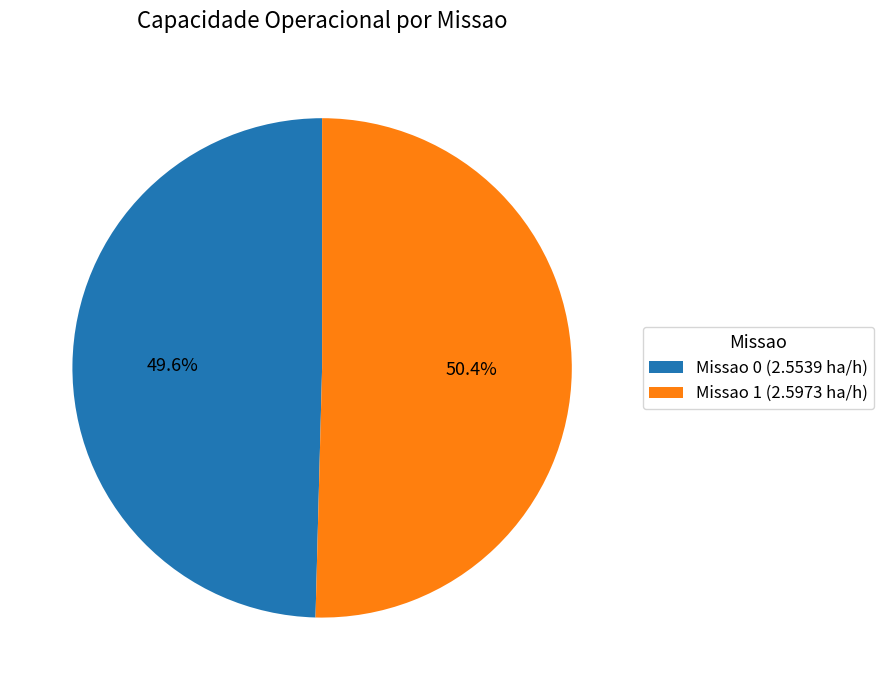

Approximately how many times larger is the value at Missao 0 compared to Missao 1?

1.0